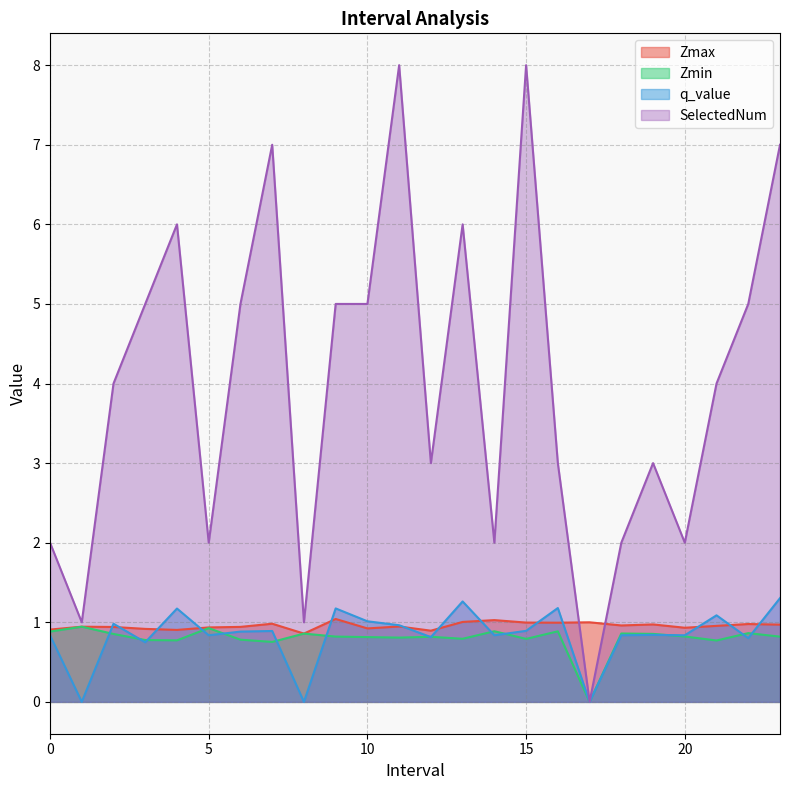

Is it true that Zmin equals 1.4 at 19.0?

False